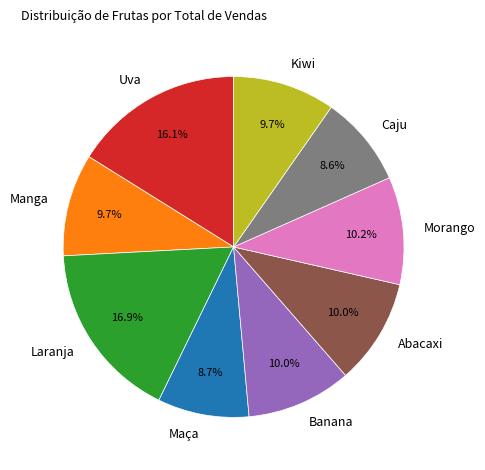

How many slices are in this pie chart?

9